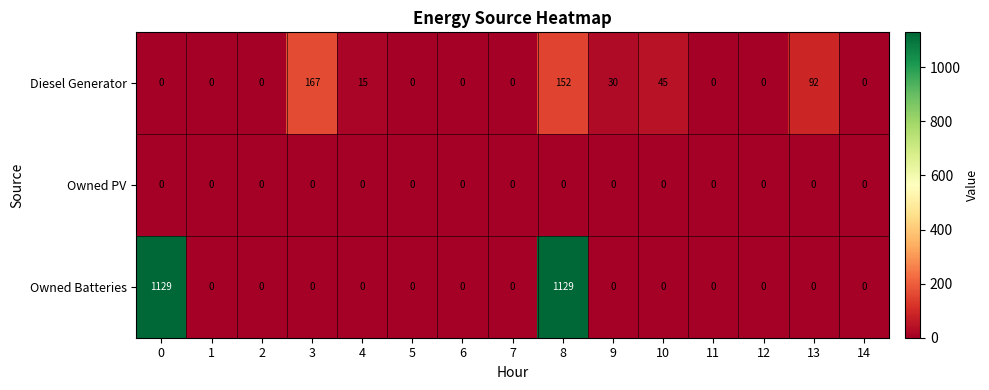

What is the difference between the second highest and second lowest values in the Diesel Generator series?

152